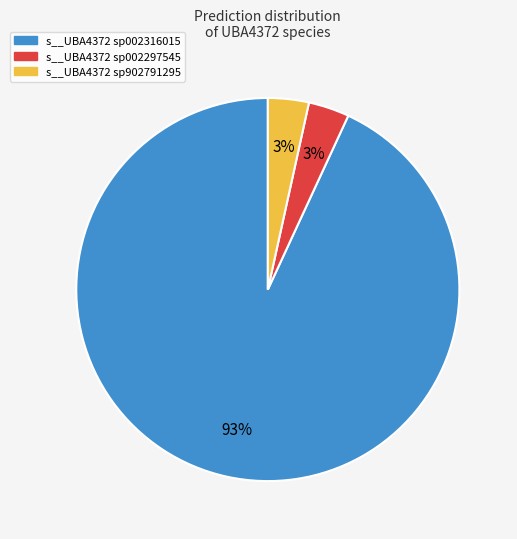

How many segments does this pie chart have?

3